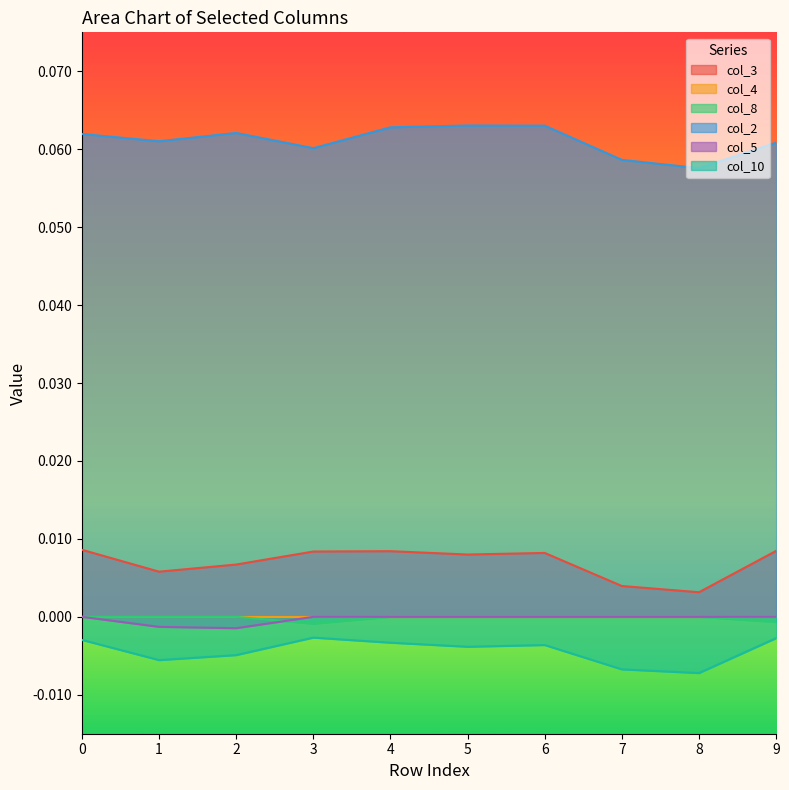

True or false: col_3 has a value of 0.0 at 4.

False